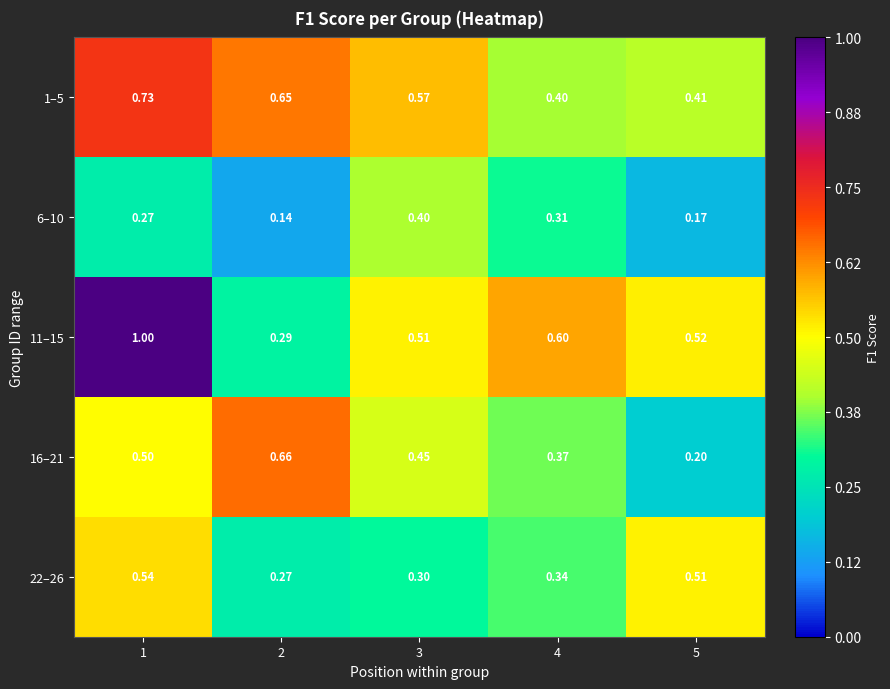

Is the value of 11–15 at 3 greater than the value of 22–26 at 3?

Yes